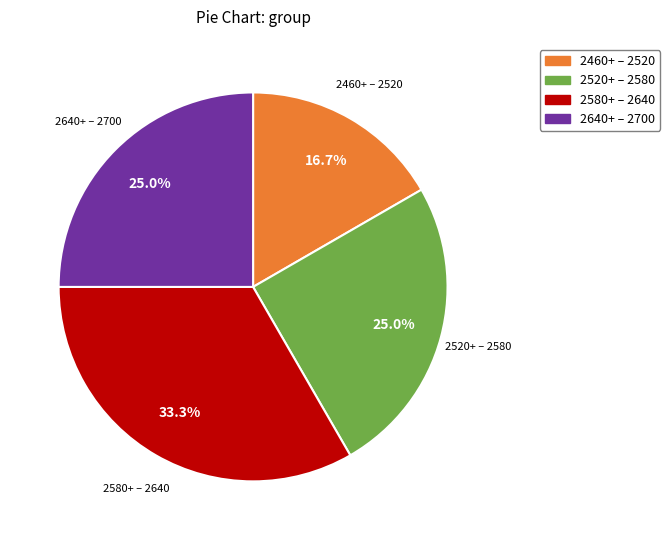

Is there a majority slice in this chart?

No